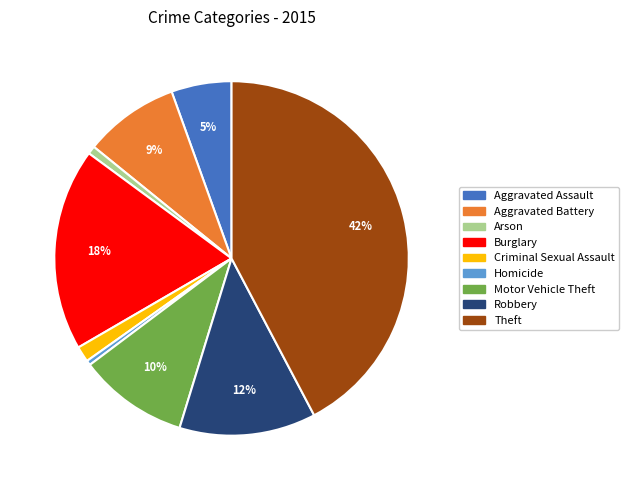

Do Homicide and Arson together represent more than half of the pie?

No